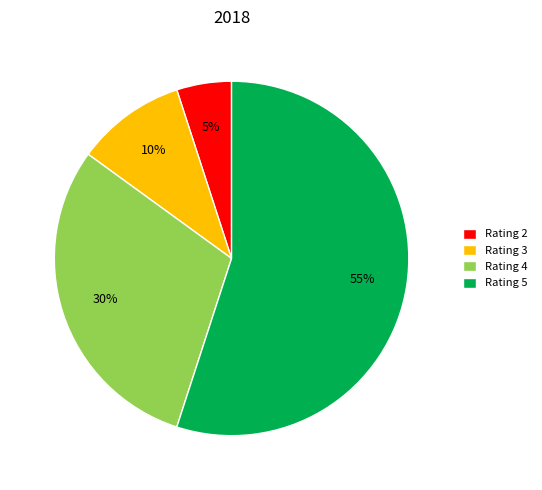

Count the number of slices in the pie.

4